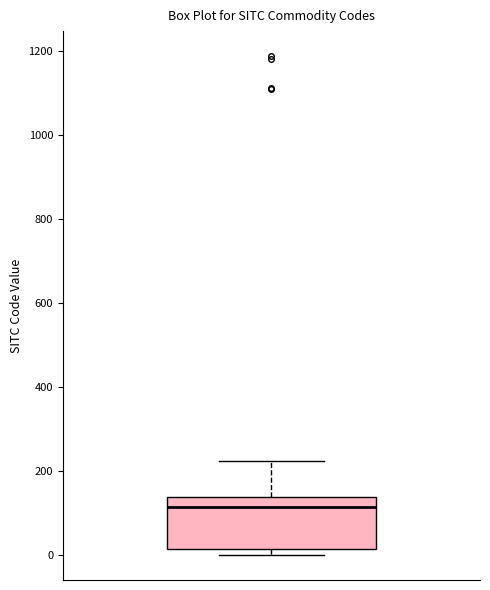

Transcribe this box plot: give where the median line is, the range the box spans, and where the two whiskers end, as read against the y-axis. The values are not printed on the chart, so give them approximately, as read against the axis.

median 120, box 20 to 140, whiskers 0 to 220